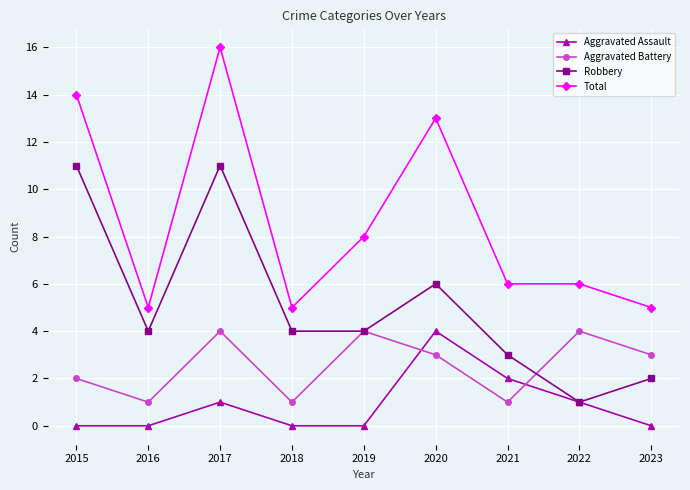

True or false: Aggravated Assault has more than 2 interior local peaks.

False